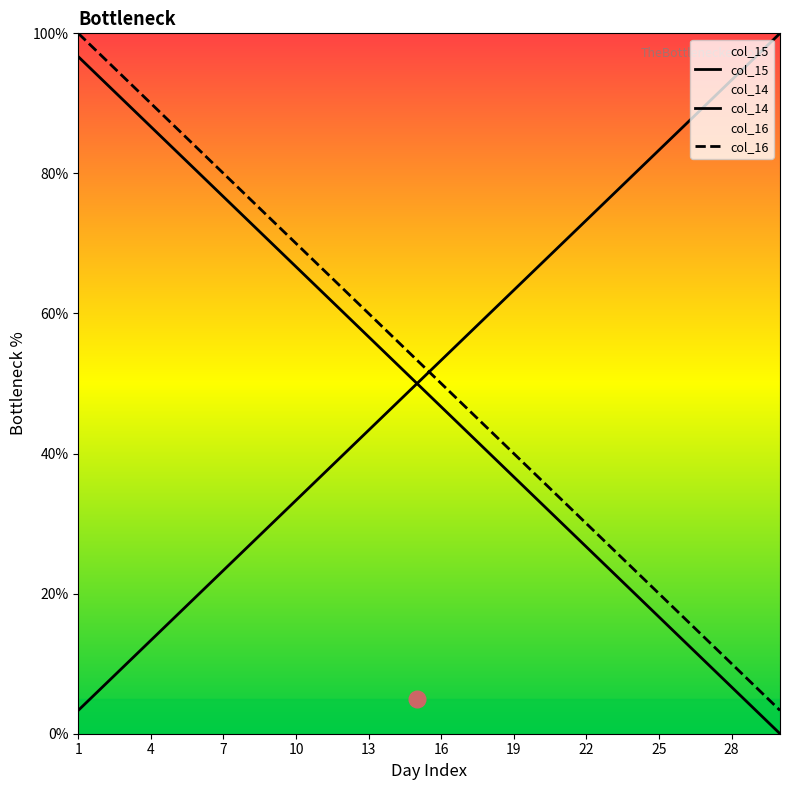

Does the chart have visible grid lines?

No